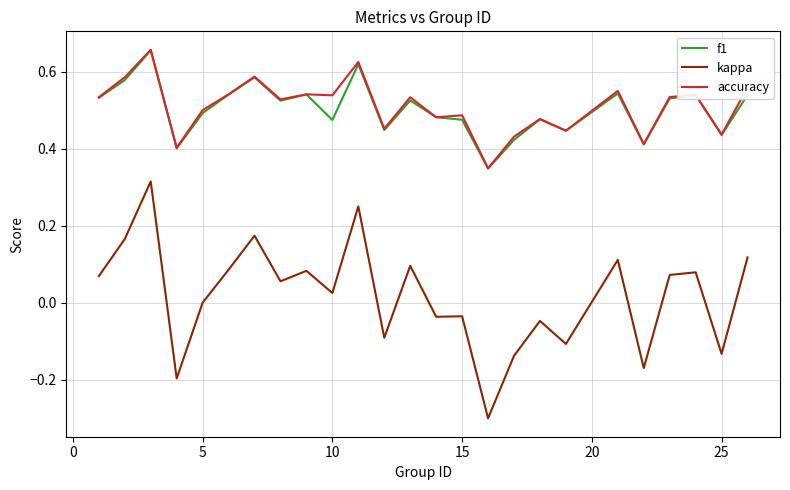

Which series has the largest range (max minus min)?

kappa